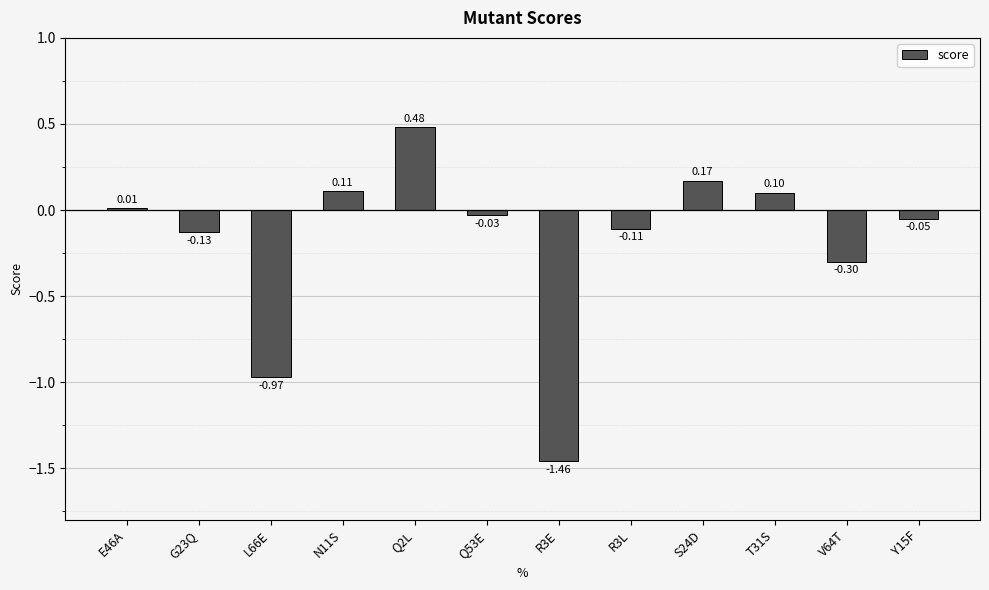

What is the sum of the values at R3L and G23Q?

-0.2